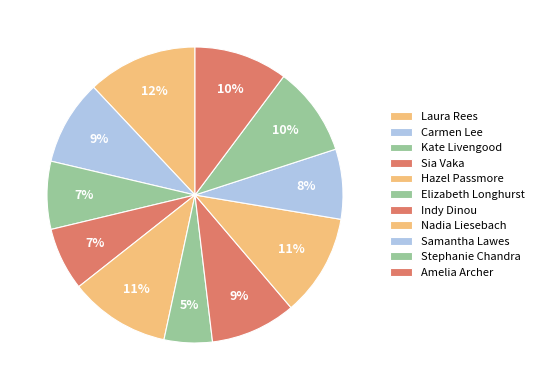

How many segments does this pie chart have?

11